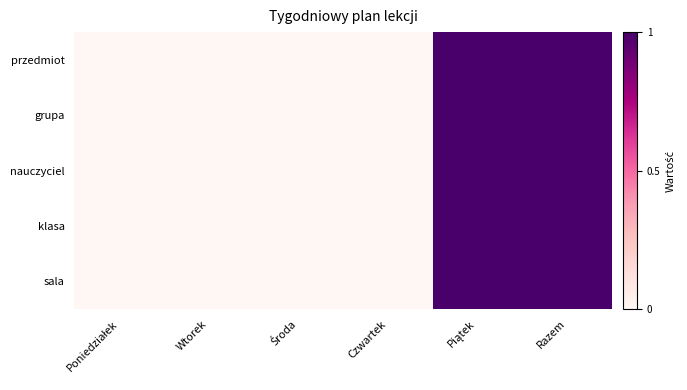

What is the maximum value shown in the chart?

1